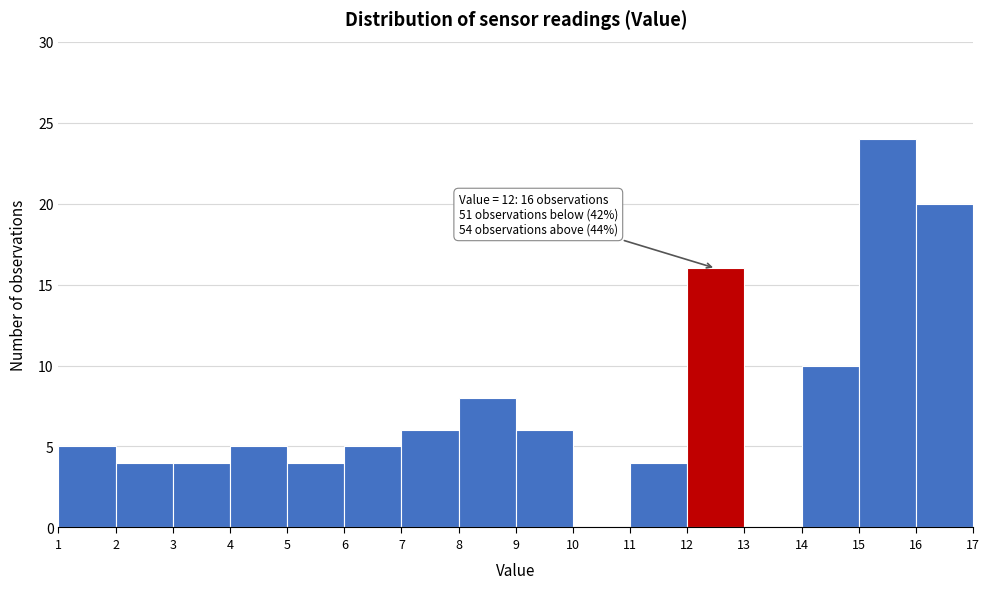

Which range on the x-axis has the tallest bar?

15 to 16